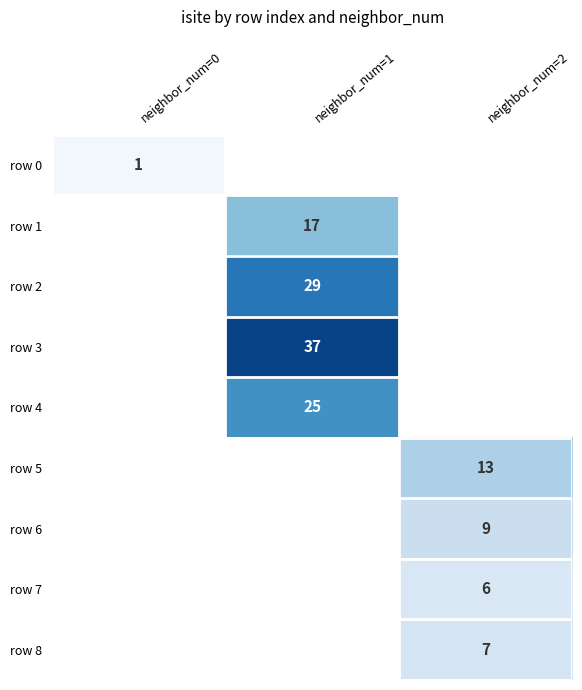

The row 6 series shows 5 at neighbor_num=2. True or false?

False